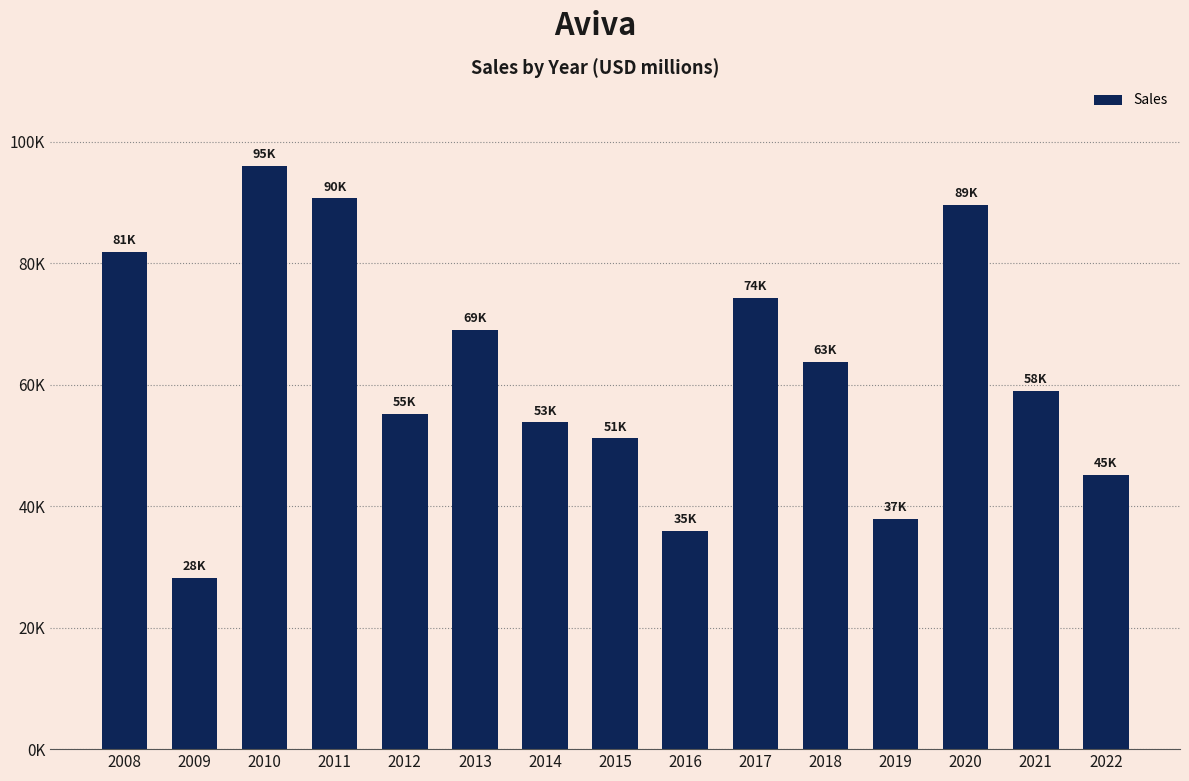

What is the sum of all values?

931415